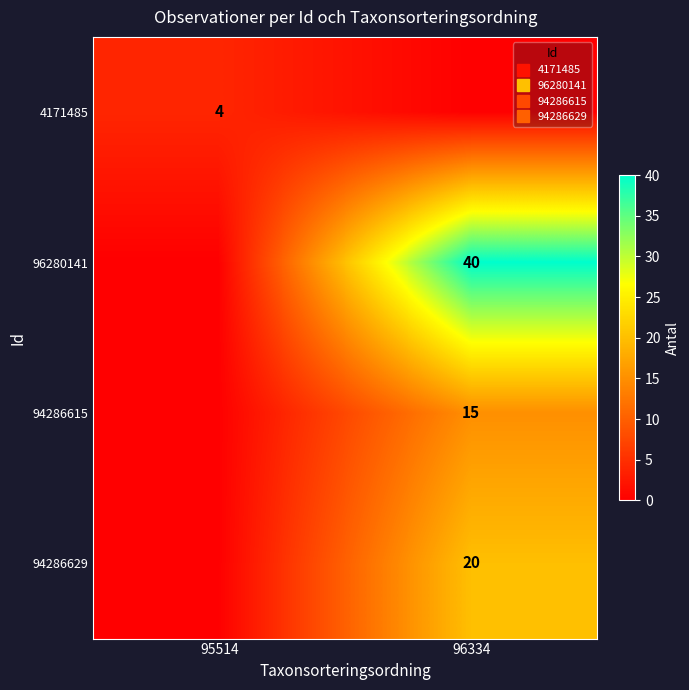

List the labels in order of 94286629 value, largest first.

96334, 95514